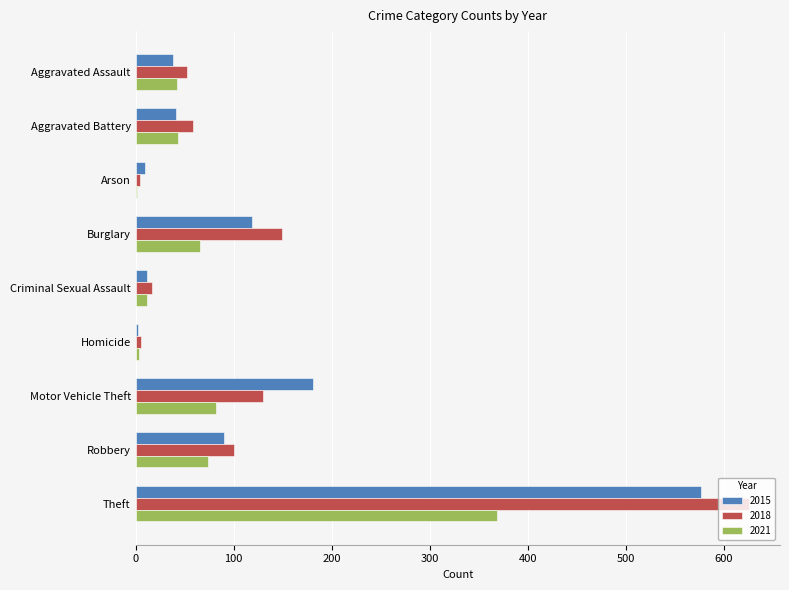

What is the spread (max minus min) of values at Motor Vehicle Theft?

99